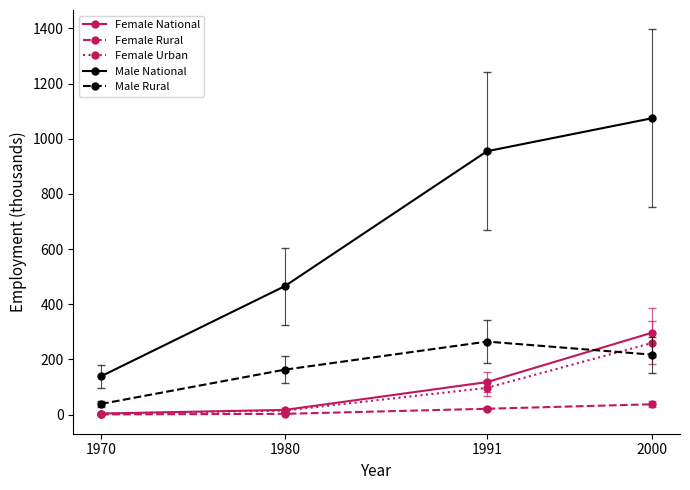

What is the maximum value shown in the chart?

1074.5